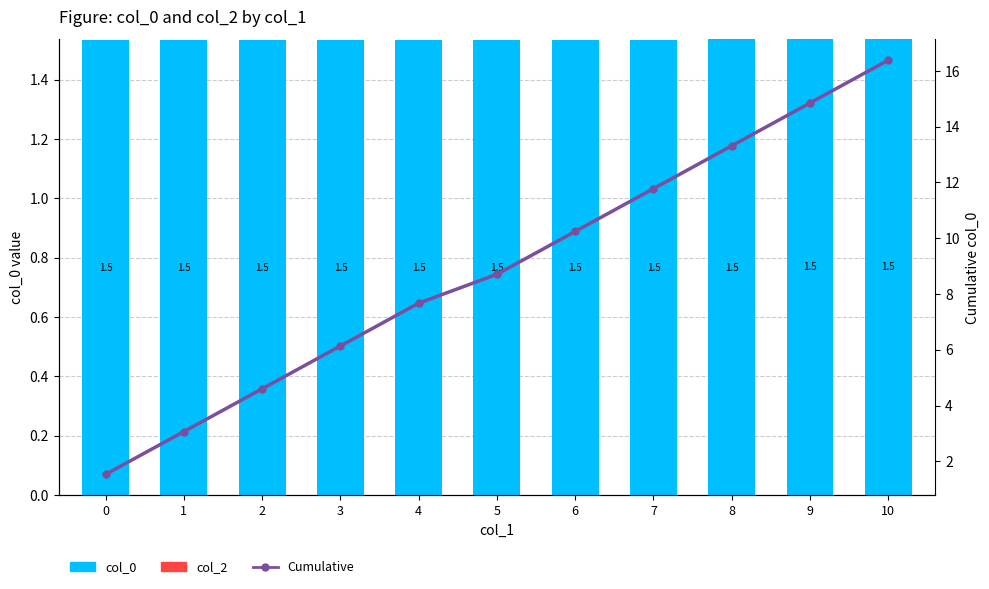

Rank the series by their maximum value, from highest to lowest.

Cumulative, col_0, col_2